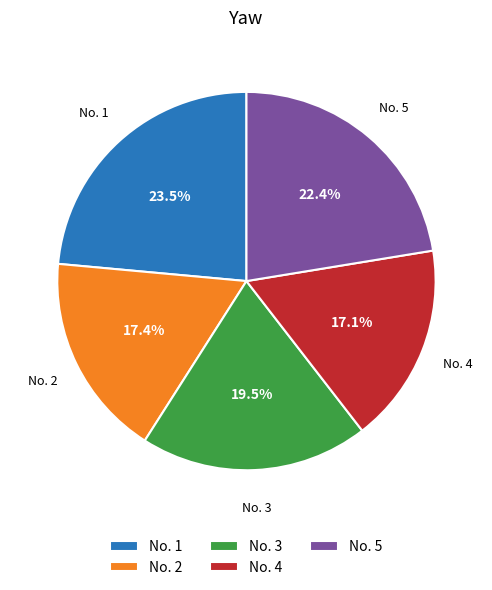

What is the largest slice in the pie chart?

No. 1